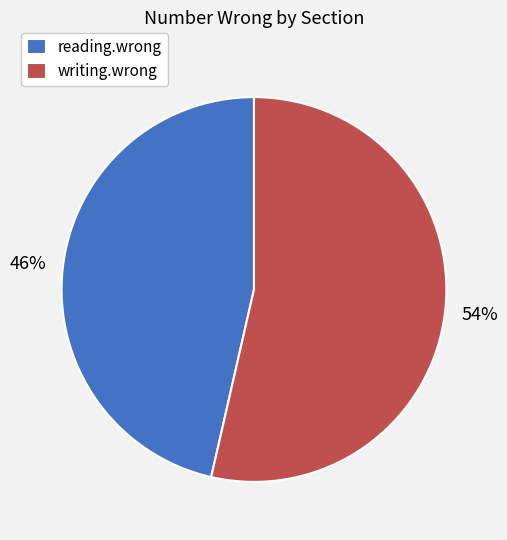

To the nearest percent, what percentage of the pie is reading.wrong?

46%